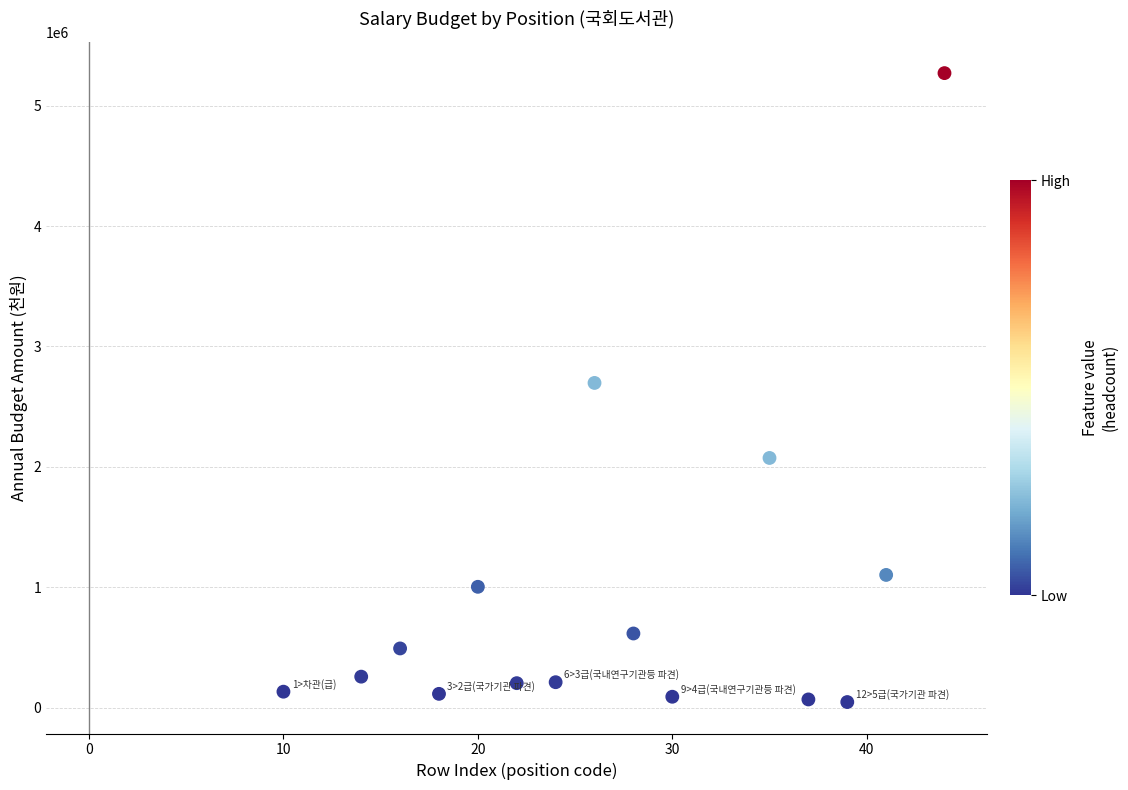

What is the range of X values (max minus min)?

34